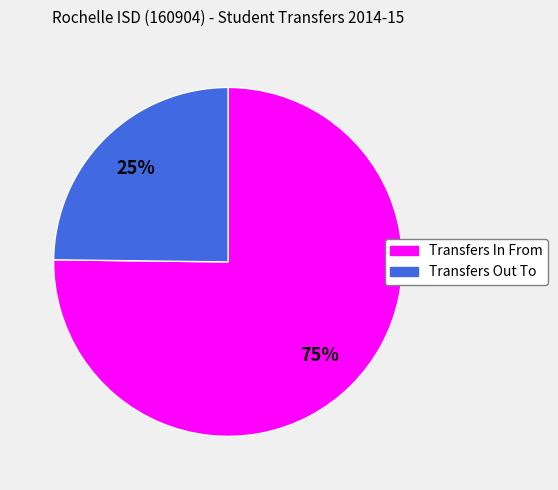

True or false: Transfers Out To accounts for 33% of the total.

False